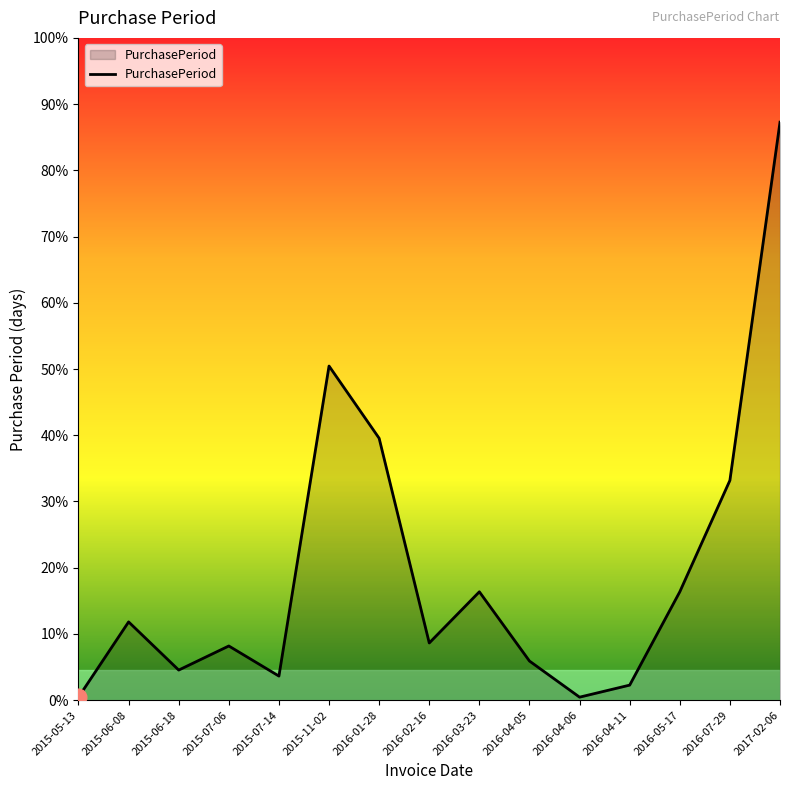

Between 2015-05-13 and 2016-02-16, which is larger?

2016-02-16